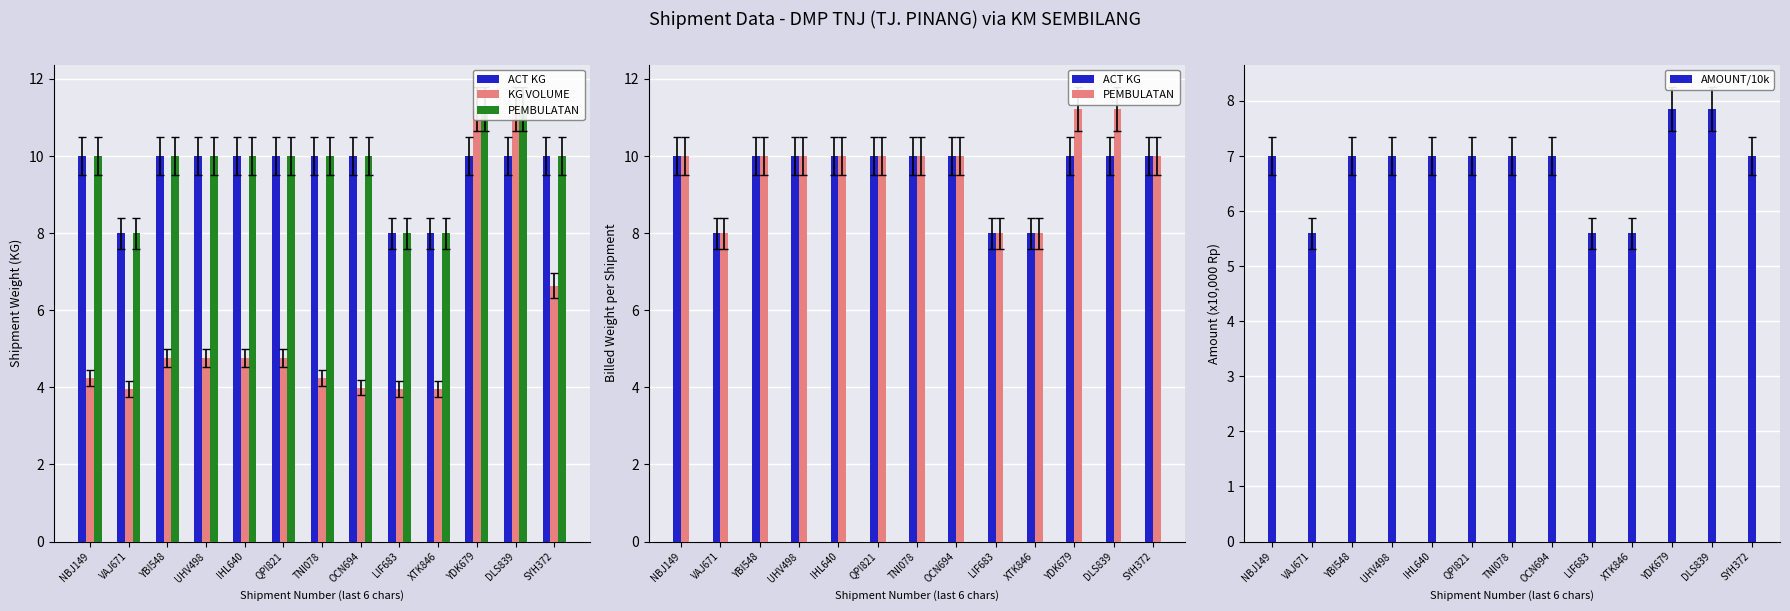

Is it true that ACT KG equals 17.7 at SYH372?

False